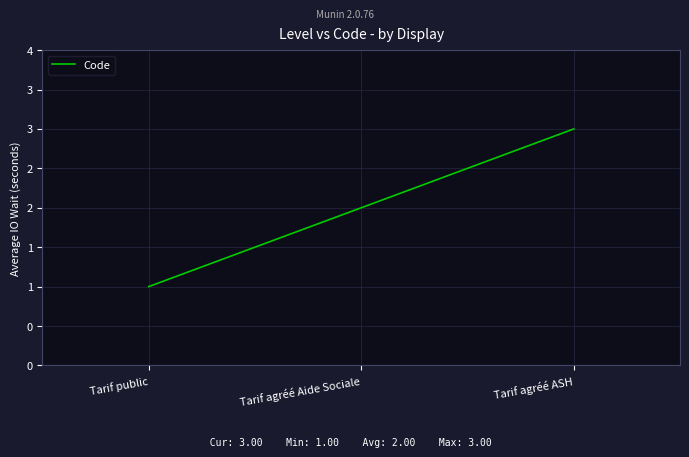

What is the difference between the second highest and minimum values?

1